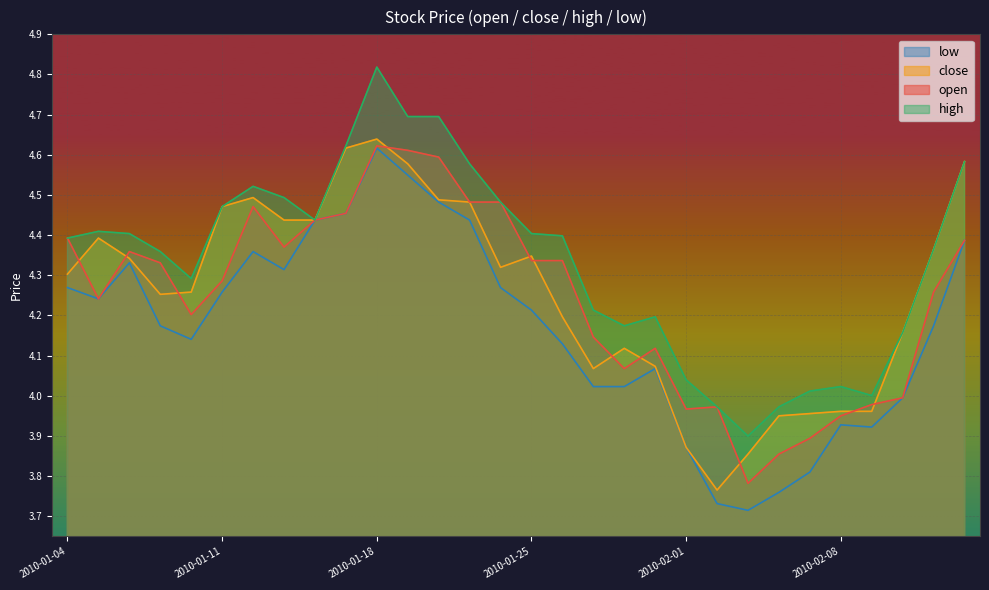

What is the spread (max minus min) of values at 2010-01-08?

0.2